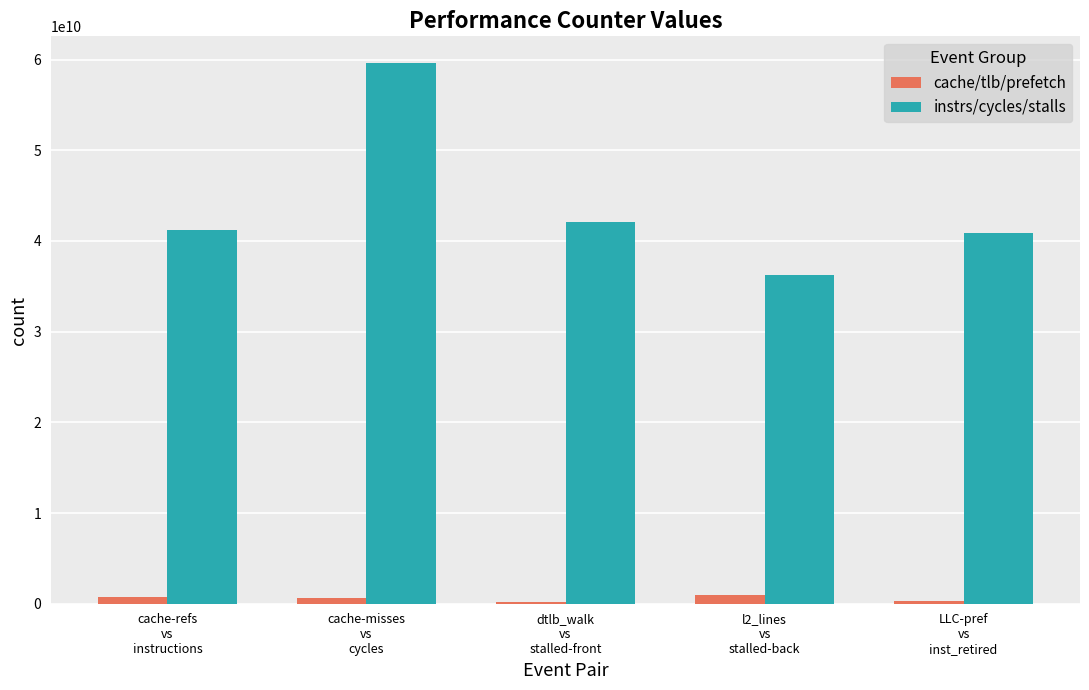

Is the value of cache/tlb/prefetch at dtlb_walk
vs
stalled-front greater than the value of instrs/cycles/stalls at LLC-pref
vs
inst_retired?

No